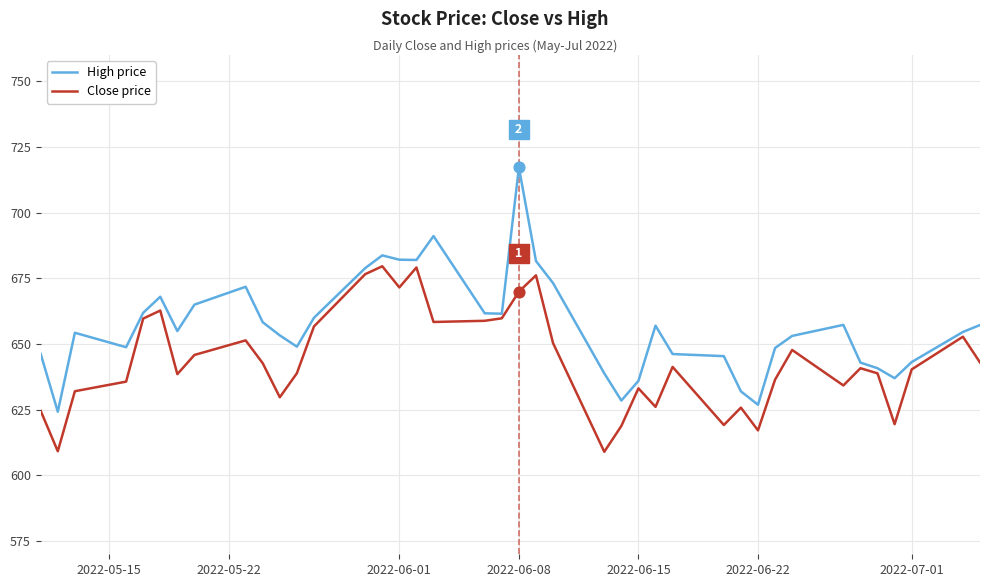

What are all the series names shown in the legend?

High price, Close price